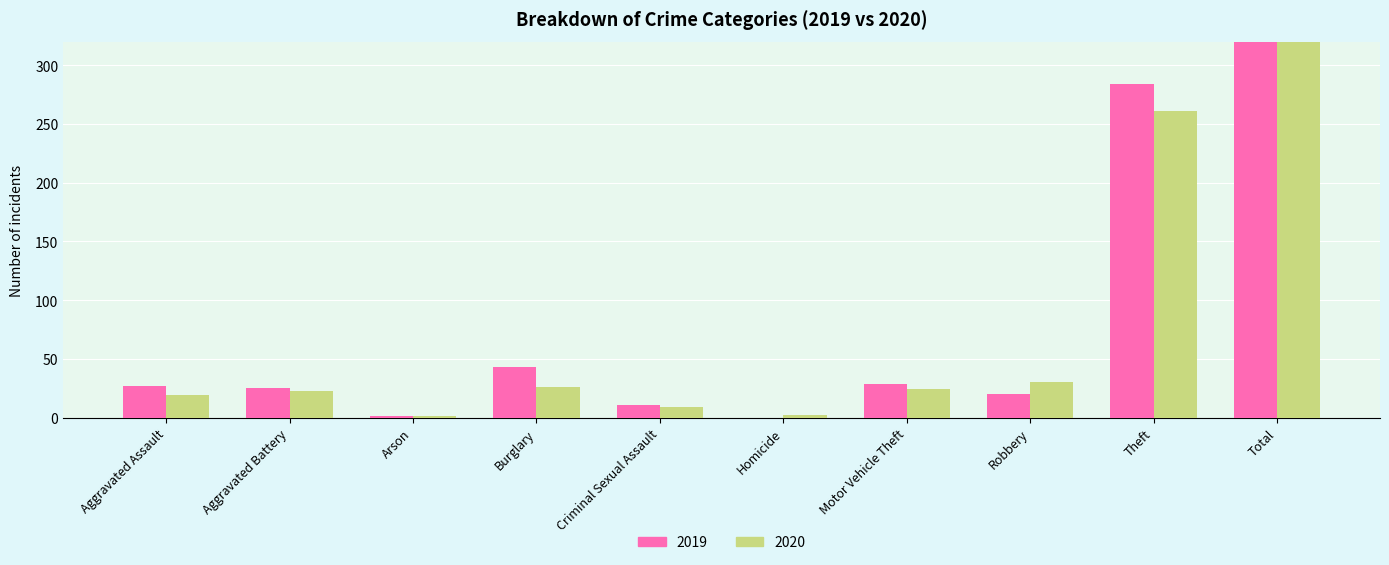

Reading left to right, what are all the values shown in this chart?

2019: Aggravated Assault=27	Aggravated Battery=25	Arson=1	Burglary=43	Criminal Sexual Assault=11	Homicide=0	Motor Vehicle Theft=29	Robbery=20	Theft=284	Total=440
2020: Aggravated Assault=19	Aggravated Battery=23	Arson=1	Burglary=26	Criminal Sexual Assault=9	Homicide=2	Motor Vehicle Theft=24	Robbery=30	Theft=261	Total=395